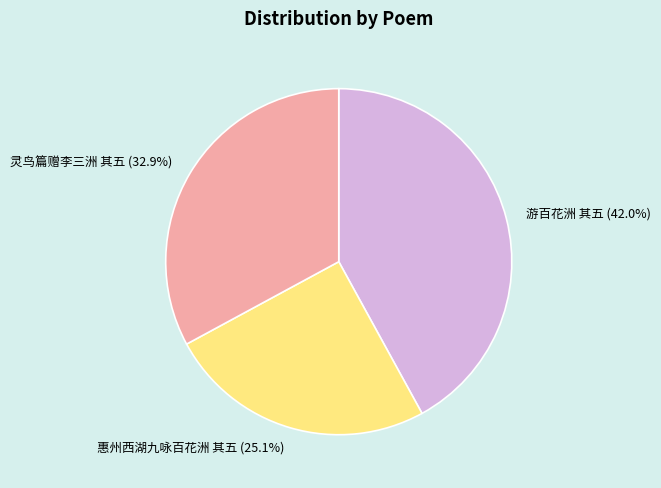

To the nearest percent, what is the difference between the largest and smallest slice percentages?

17%